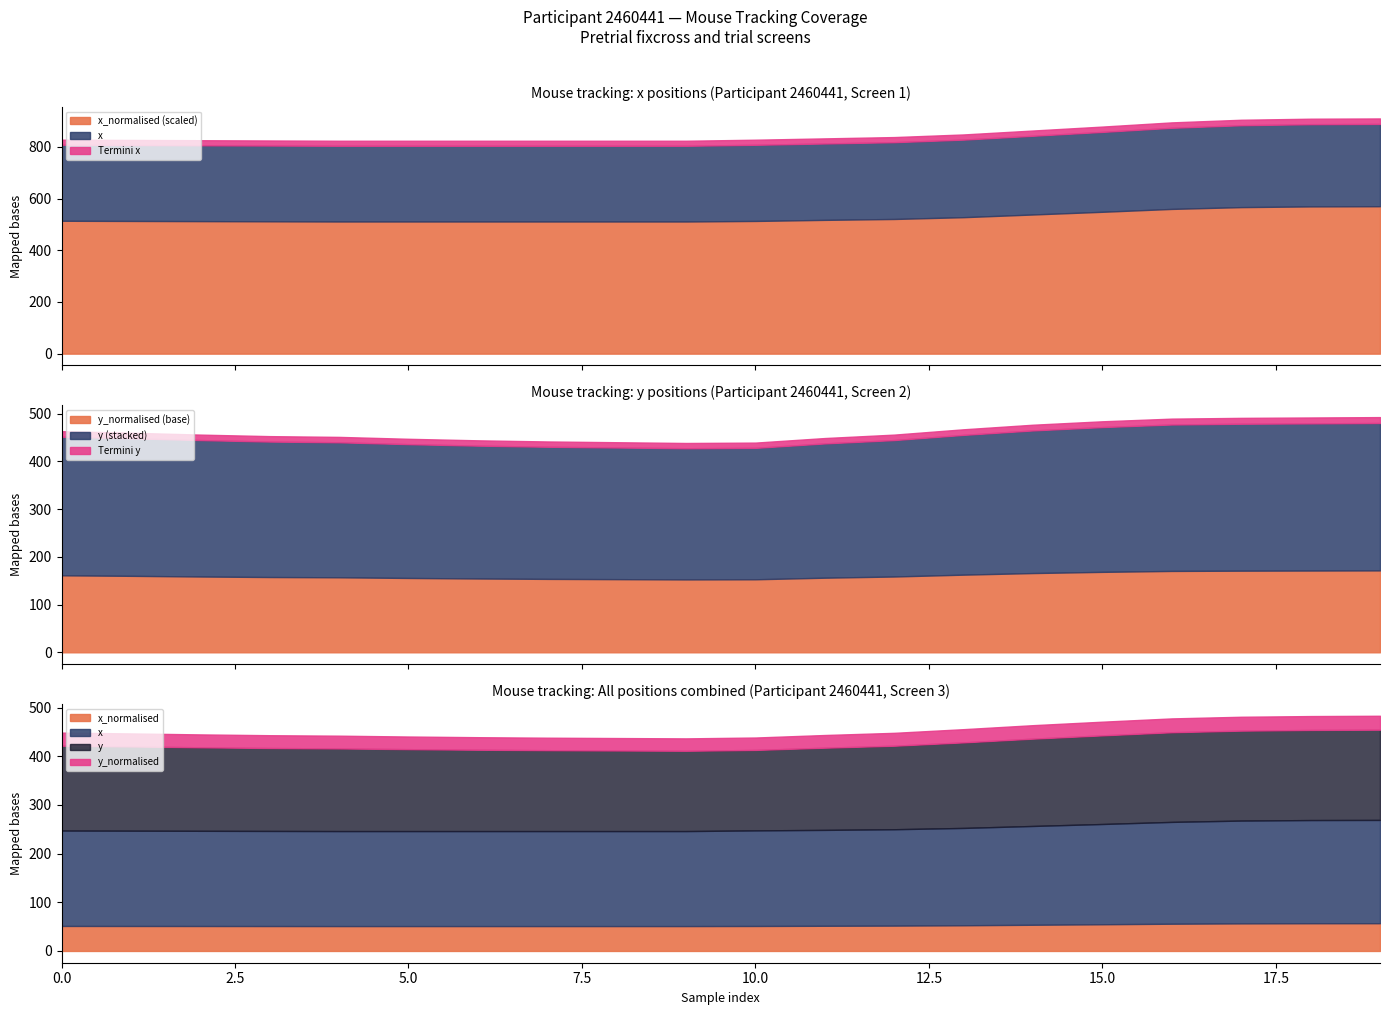

What is the label of the 11th point from the right?

9